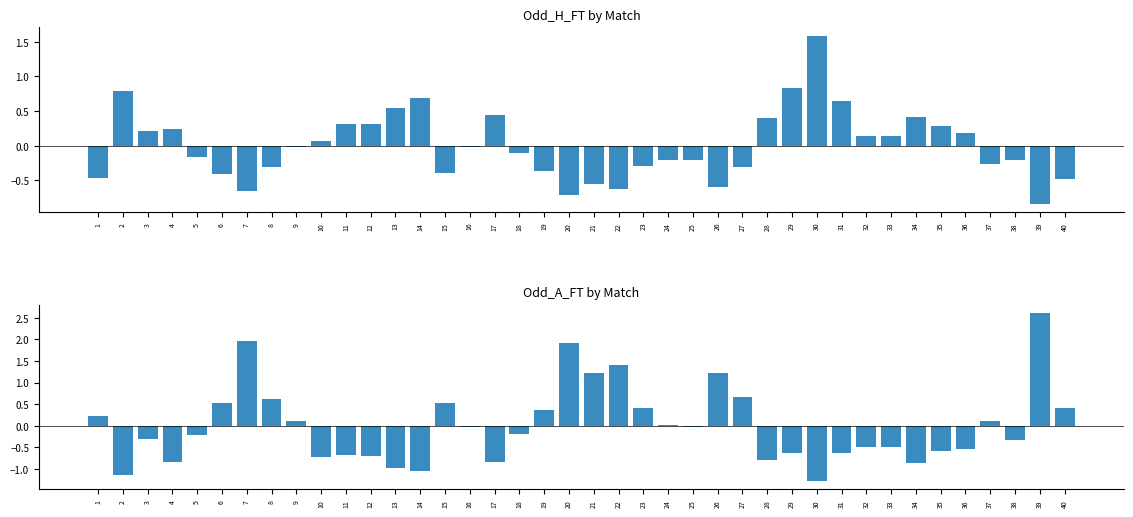

Reading right to left, transcribe all the data shown in this chart.

Odd_H_FT: -0.5	-0.8	-0.2	-0.3	0.2	0.3	0.4	0.1	0.1	0.6	1.6	0.8	0.4	-0.3	-0.6	-0.2	-0.2	-0.3	-0.6	-0.6	-0.7	-0.4	-0.1	0.4	-0.0	-0.4	0.7	0.5	0.3	0.3	0.1	-0.0	-0.3	-0.7	-0.4	-0.2	0.2	0.2	0.8	-0.5
Odd_A_FT: 0.4	2.6	-0.3	0.1	-0.5	-0.6	-0.9	-0.5	-0.5	-0.6	-1.3	-0.6	-0.8	0.7	1.2	-0.0	0.0	0.4	1.4	1.2	1.9	0.4	-0.2	-0.8	-0.0	0.5	-1.0	-1.0	-0.7	-0.7	-0.7	0.1	0.6	2.0	0.5	-0.2	-0.8	-0.3	-1.1	0.2